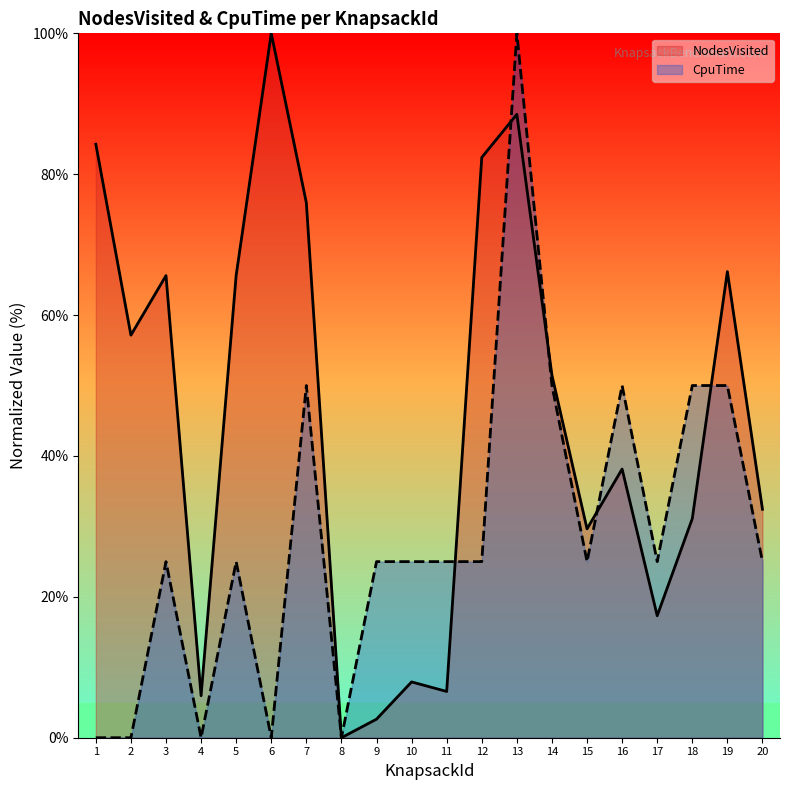

At which label does NodesVisited reach its minimum?

8